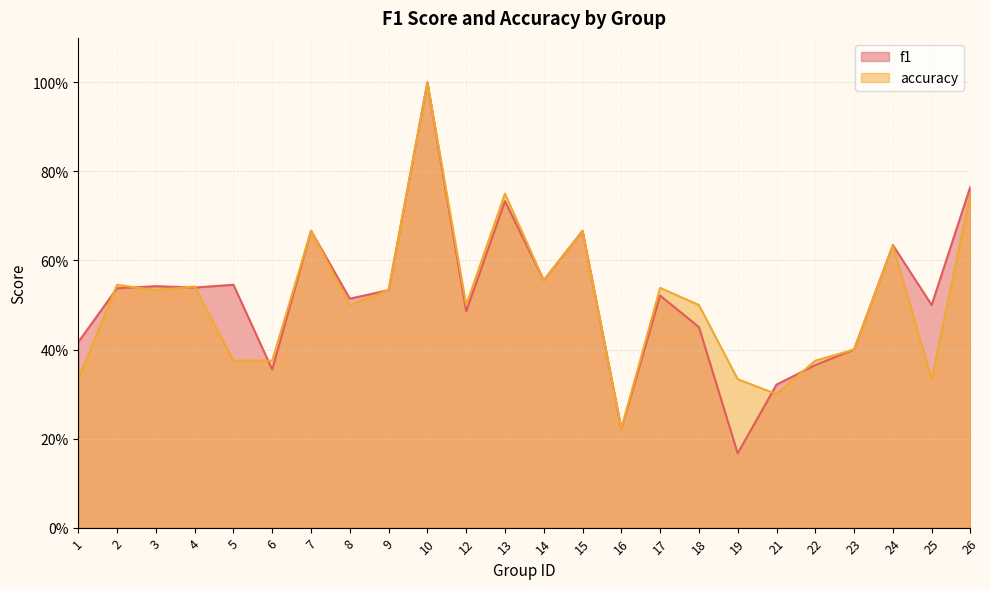

List the labels in order of f1 value, largest first.

10, 26, 13, 7, 15, 24, 14, 5, 3, 4, 2, 9, 17, 8, 25, 12, 18, 1, 23, 22, 6, 21, 16, 19